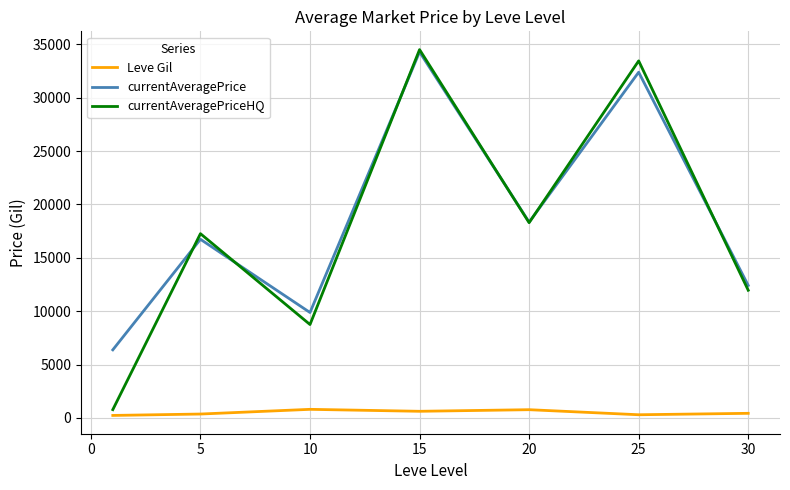

Does the chart display data point markers on the line(s)?

No